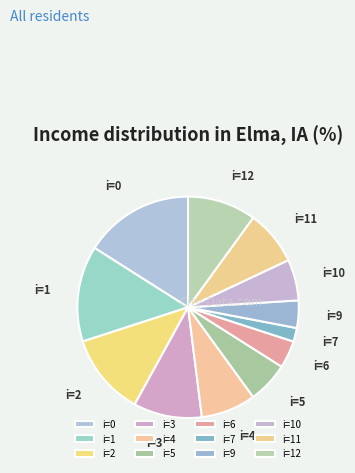

How many segments does this pie chart have?

12